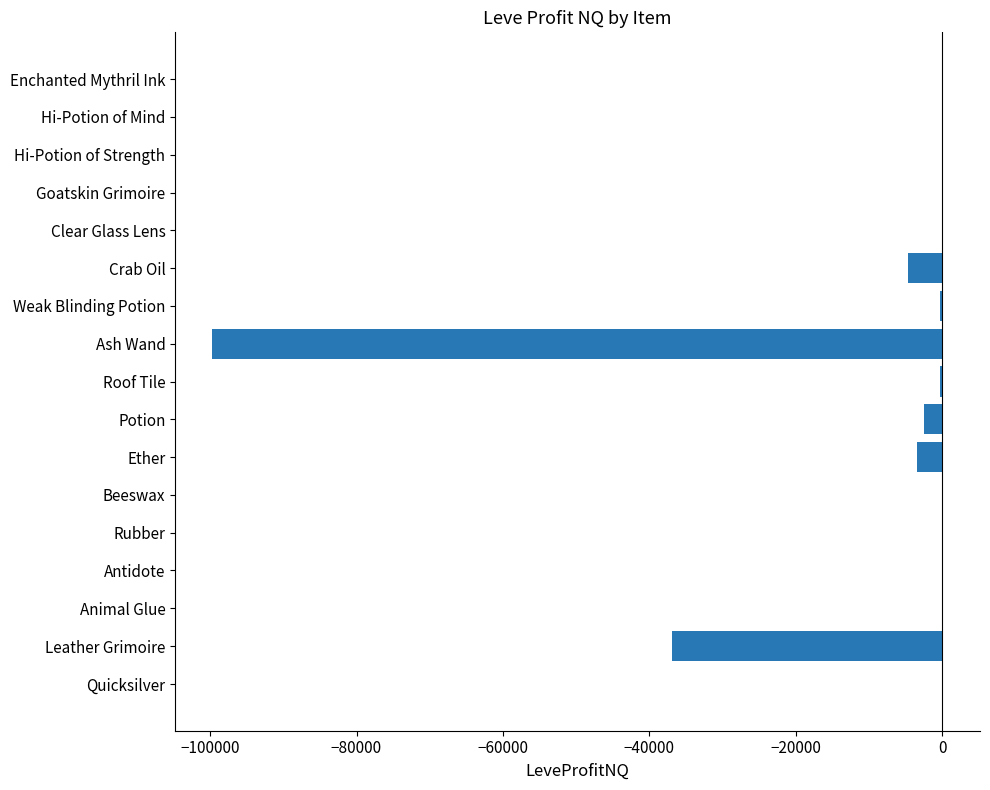

The value at Ash Wand is -99769.0. True or false?

True